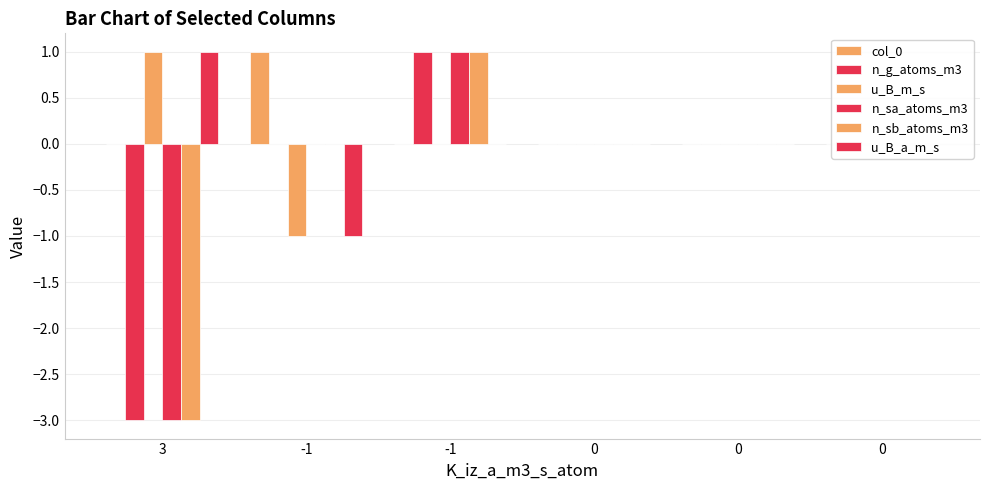

Count the number of data series in this chart.

6